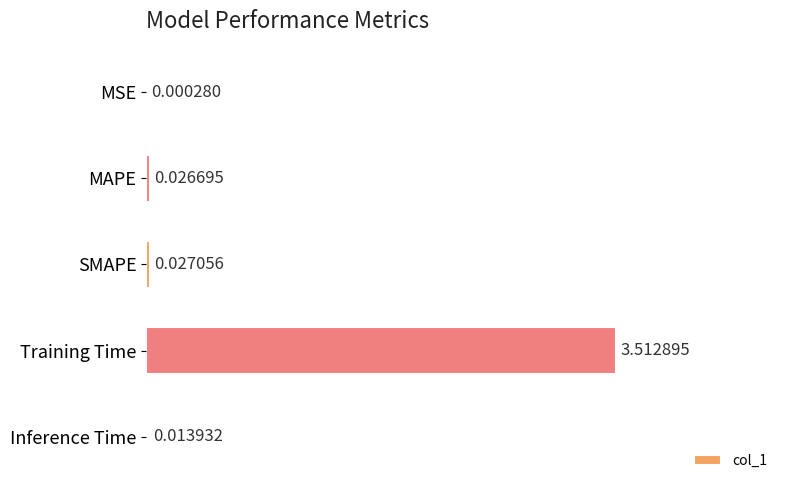

How many data points does each series have?

5